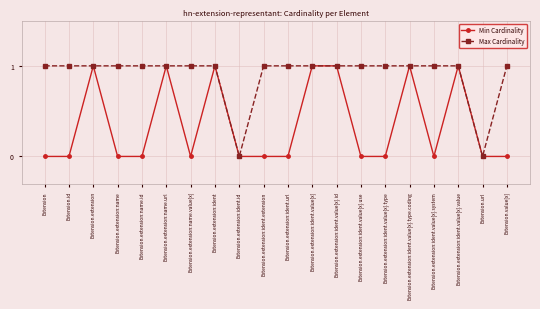

Rank the series by their average value, from lowest to highest.

Min Cardinality, Max Cardinality